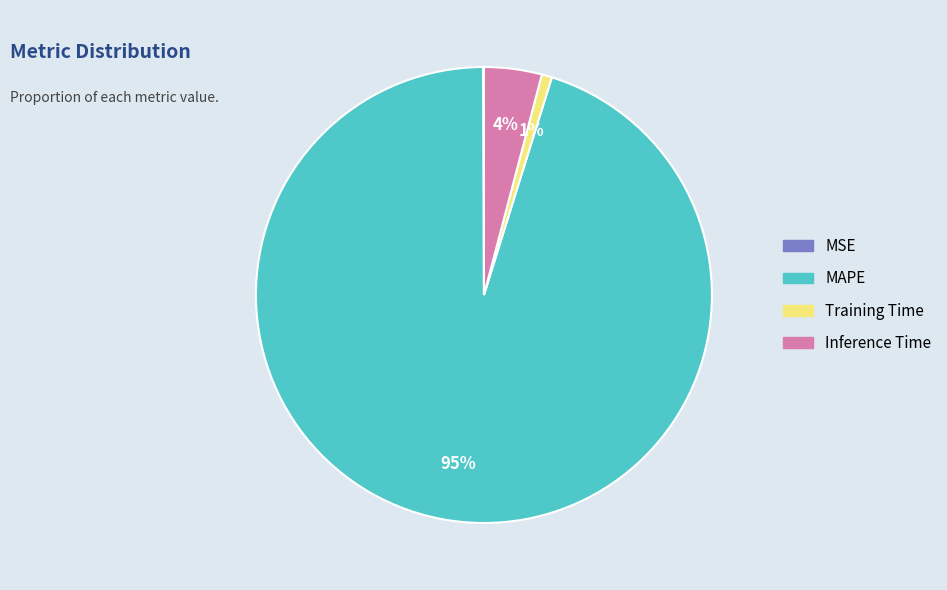

Do Inference Time and Training Time together represent more than half of the pie?

No